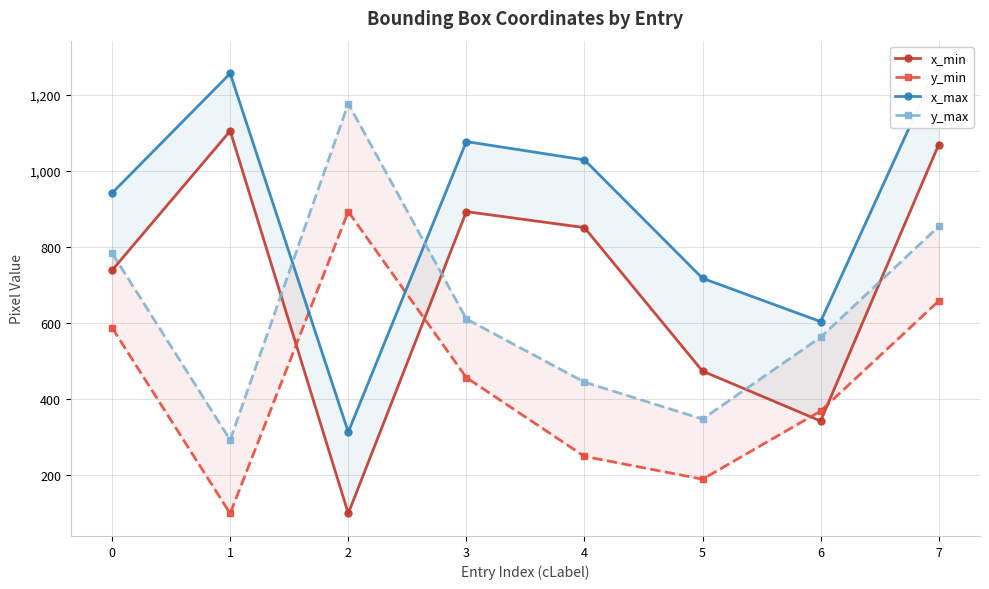

Which series changed the most between 0 and 6?

x_min